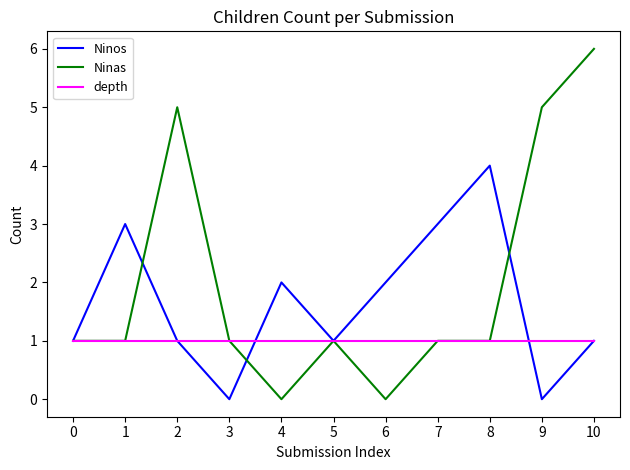

At which category is the sum across all series the highest?

10